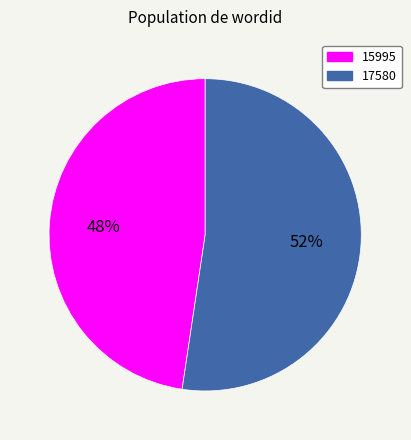

True or false: 15995 accounts for 48% of the total.

True